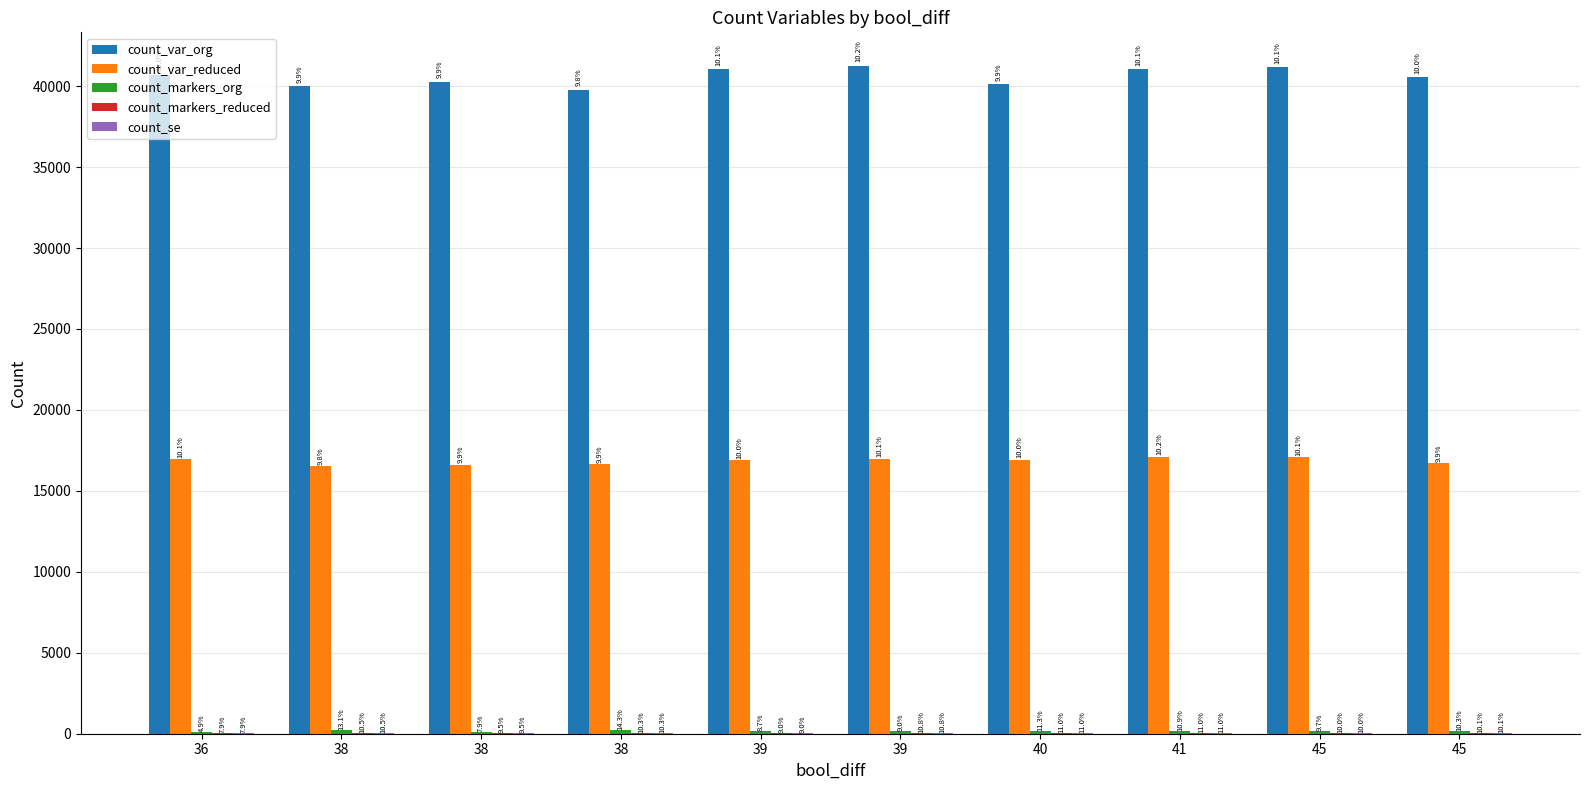

How many groups of bars are there?

10